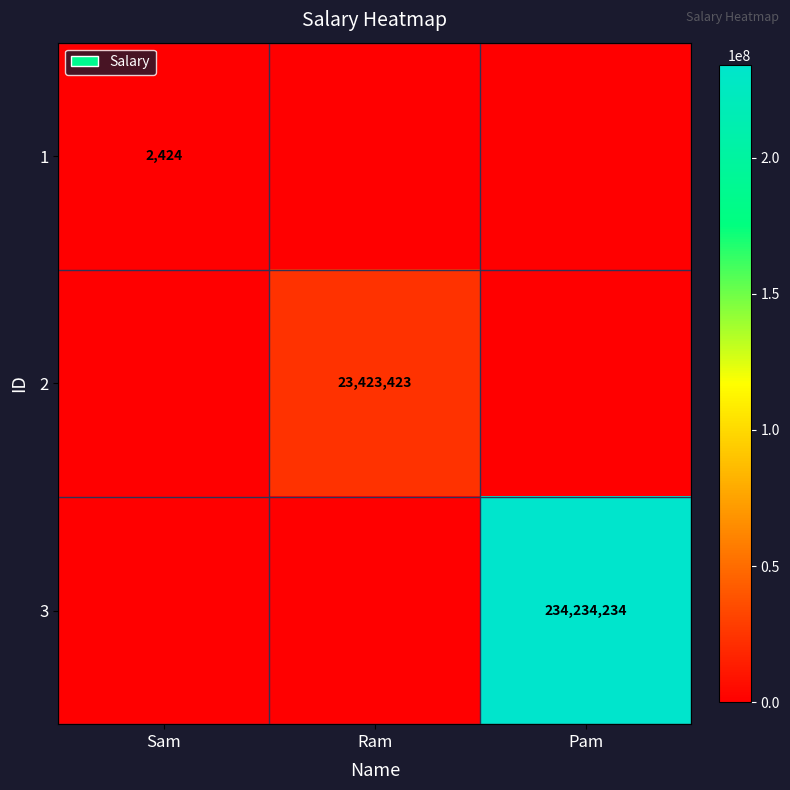

True or false: 1 has a value of 751 at Sam.

False